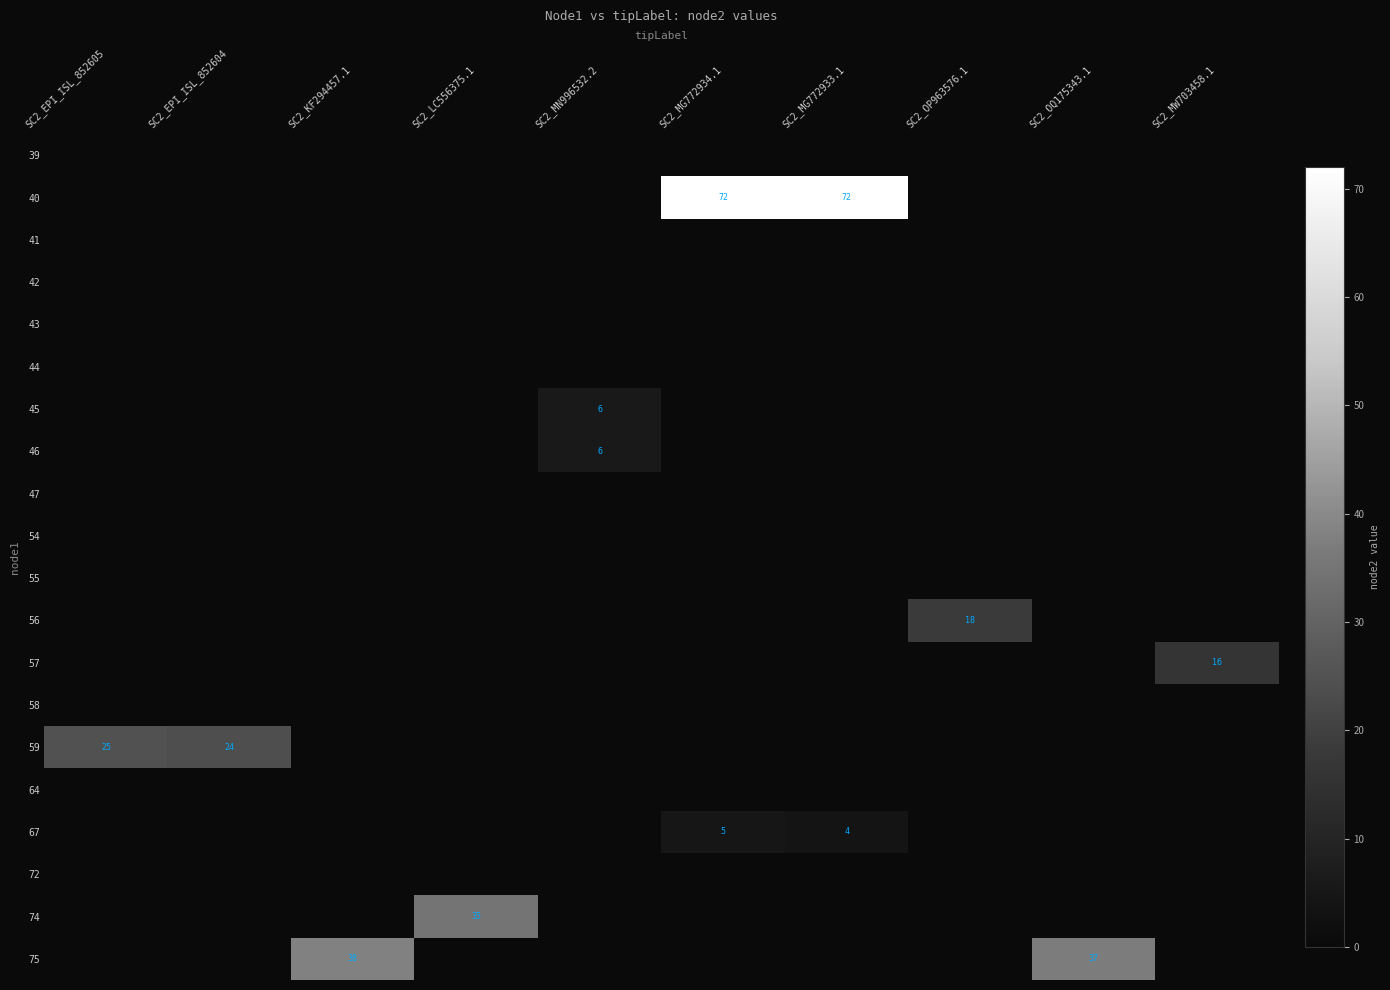

Which has a higher value, SC2_MG772933.1 or SC2_EPI_ISL_852604?

SC2_MG772933.1